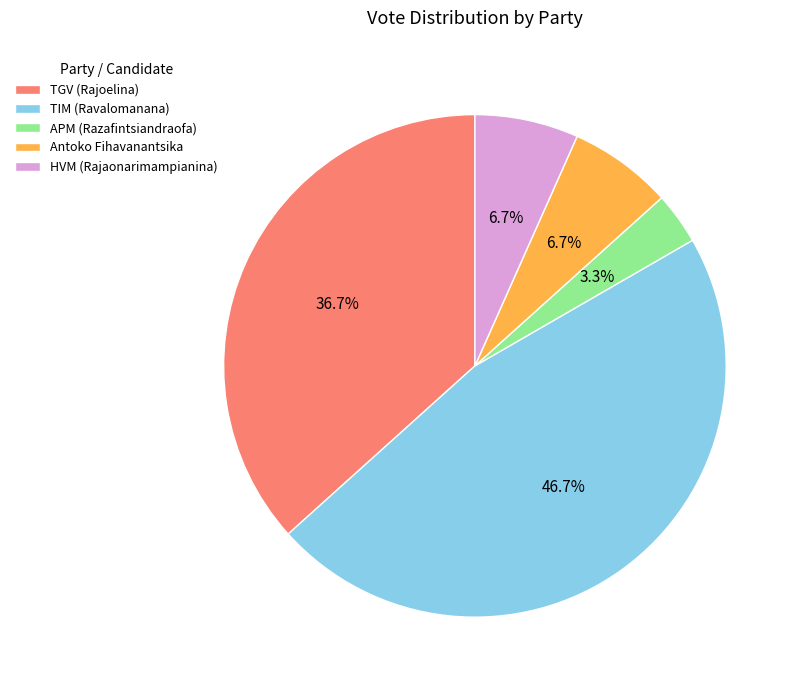

Between HVM (Rajaonarimampianina) and TIM (Ravalomanana), which is larger?

TIM (Ravalomanana)